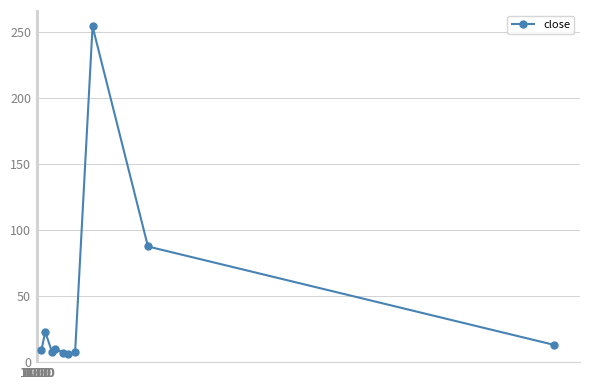

What is the difference between the second highest and minimum values?

81.4